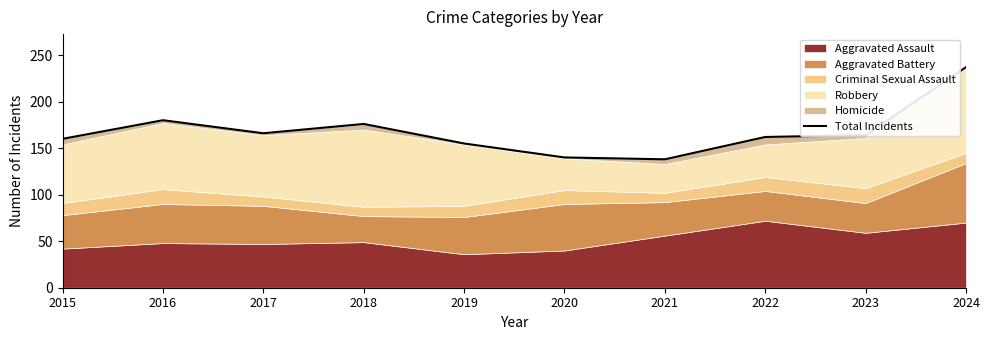

Approximately how many times larger is the value at 2023 compared to 2022?

1.0